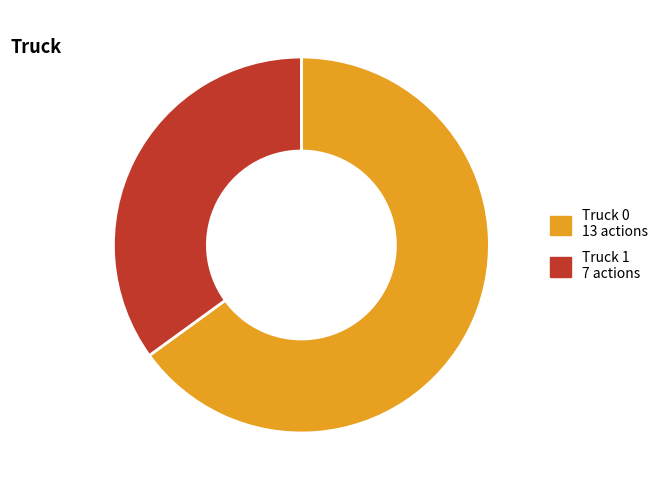

Is the sum of Truck 0 and Truck 1 greater than half?

Yes